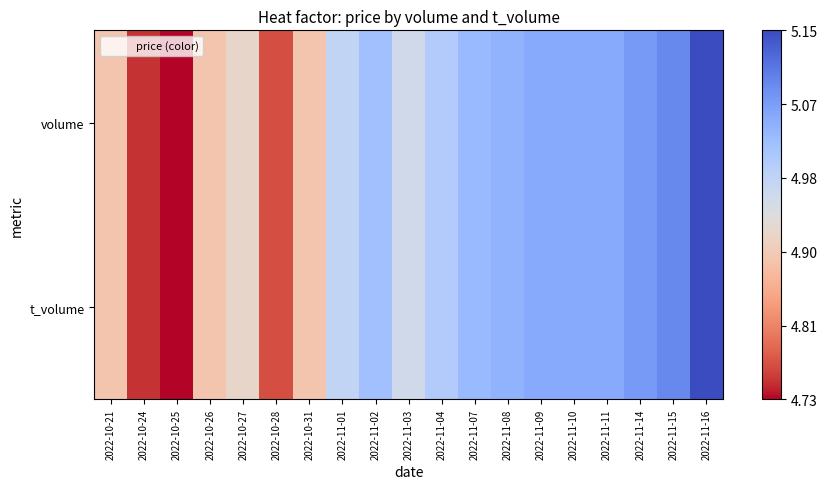

Reading left to right, extract all data points from this chart.

volume: 2022-10-21=4.9	2022-10-24=4.8	2022-10-25=4.7	2022-10-26=4.9	2022-10-27=4.9	2022-10-28=4.8	2022-10-31=4.9	2022-11-01=5.0	2022-11-02=5.0	2022-11-03=5.0	2022-11-04=5.0	2022-11-07=5.0	2022-11-08=5.0	2022-11-09=5.0	2022-11-10=5.0	2022-11-11=5.0	2022-11-14=5.1	2022-11-15=5.1	2022-11-16=5.2
t_volume: 2022-10-21=4.9	2022-10-24=4.8	2022-10-25=4.7	2022-10-26=4.9	2022-10-27=4.9	2022-10-28=4.8	2022-10-31=4.9	2022-11-01=5.0	2022-11-02=5.0	2022-11-03=5.0	2022-11-04=5.0	2022-11-07=5.0	2022-11-08=5.0	2022-11-09=5.0	2022-11-10=5.0	2022-11-11=5.0	2022-11-14=5.1	2022-11-15=5.1	2022-11-16=5.2